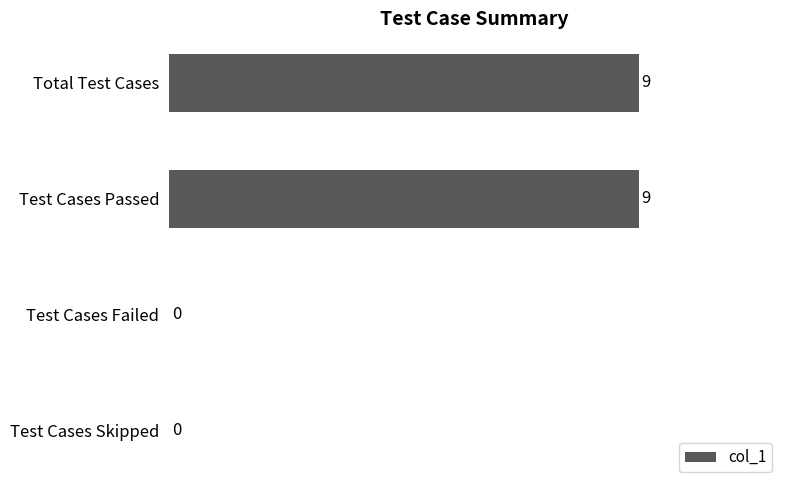

The chart shows a value of 0 at Test Cases Skipped. True or false?

True